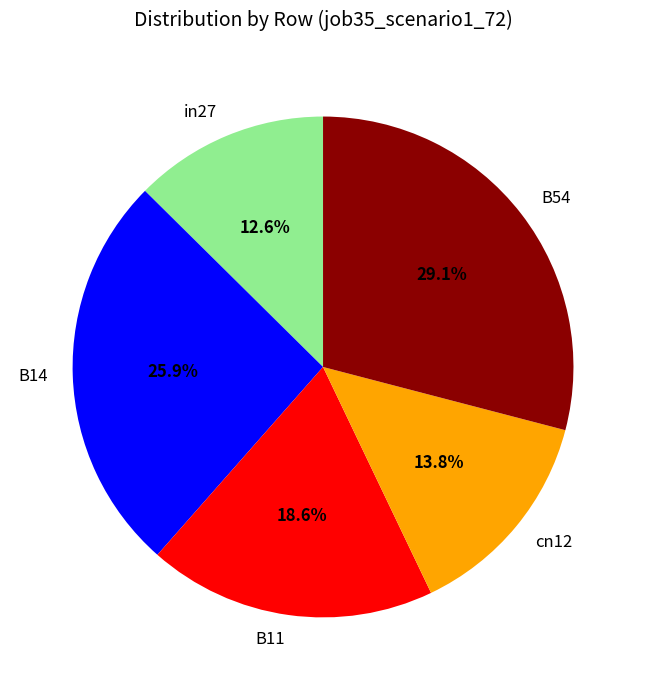

Which has a higher value, B11 or cn12?

B11